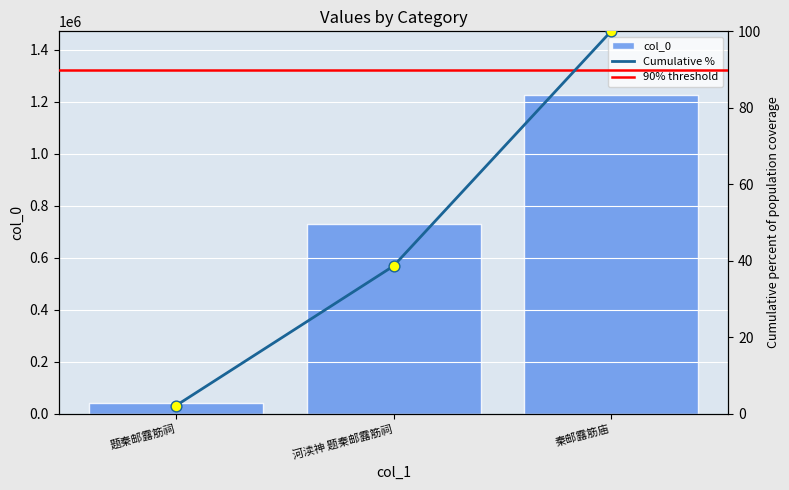

Between 河渎神 题秦邮露筋祠 and 题秦邮露筋祠, which is larger?

河渎神 题秦邮露筋祠